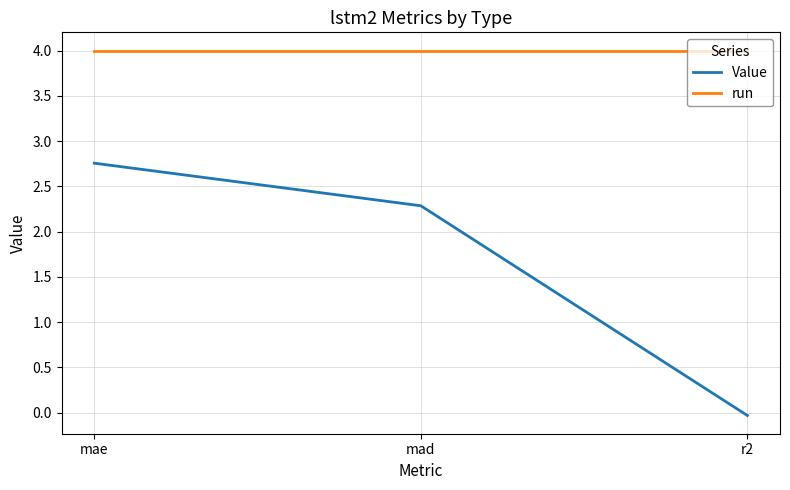

Where does the Value series first go above 2?

mae